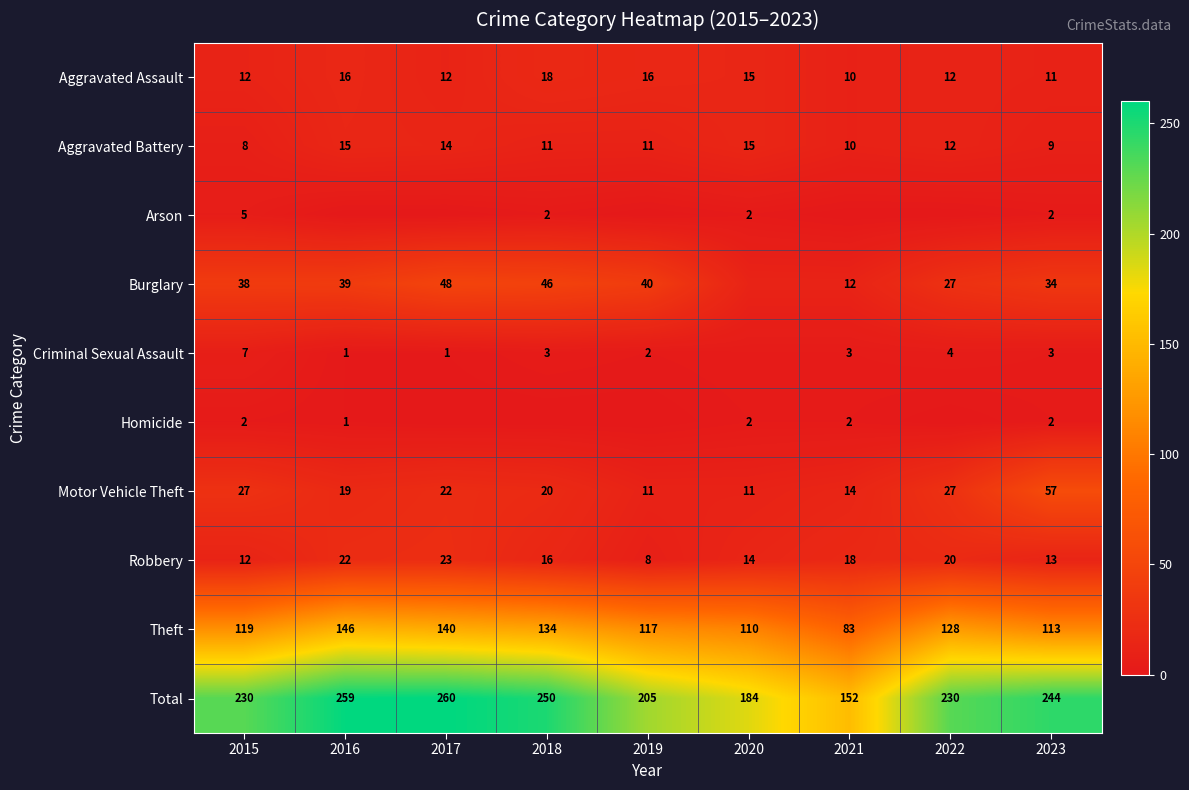

What is the lowest value of the Aggravated Battery series?

8